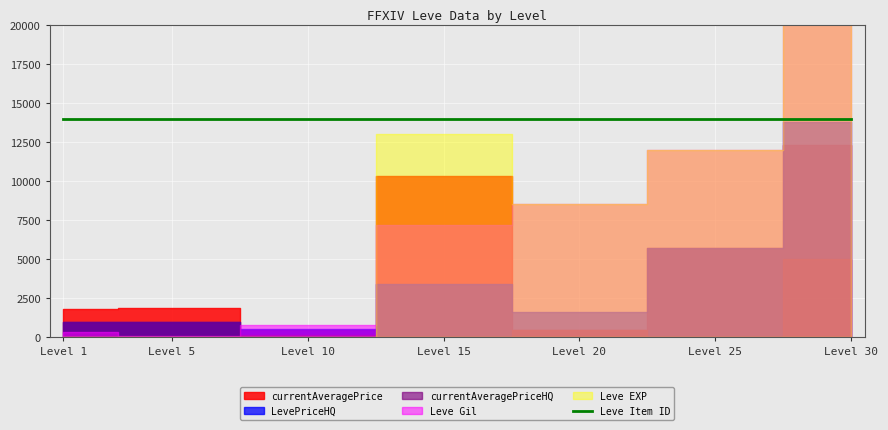

Is it true that LevePriceHQ equals 1474 at 5?

False